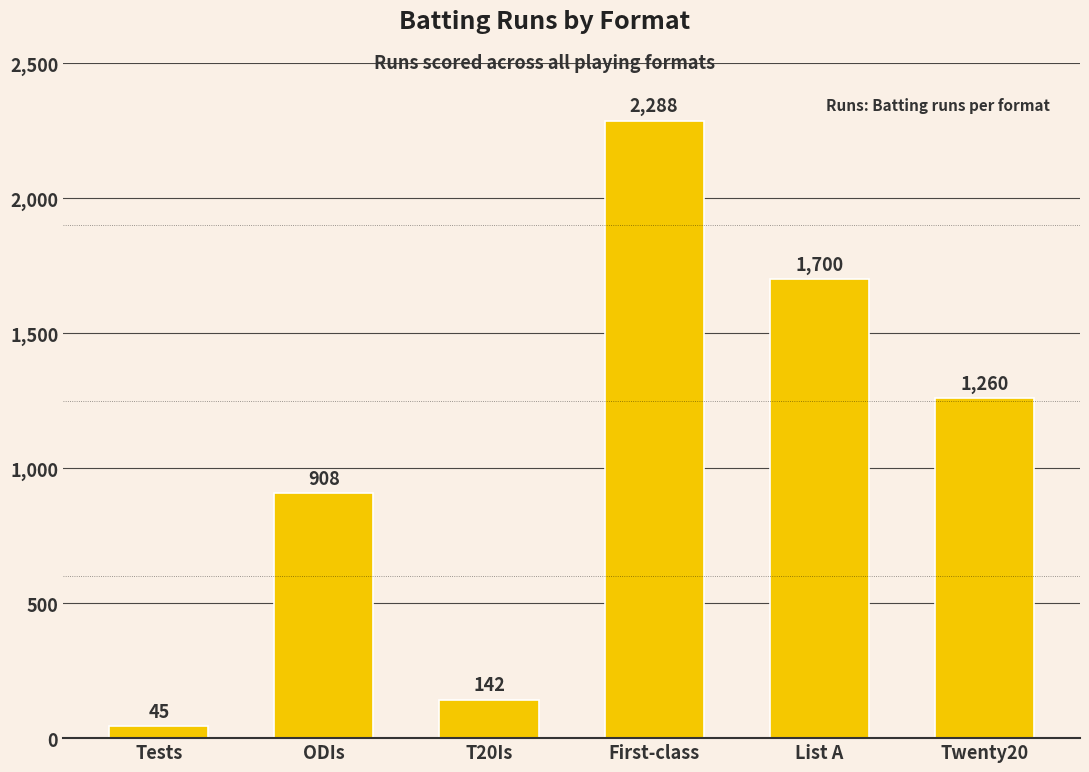

What is the change in value from List A to Twenty20?

-440